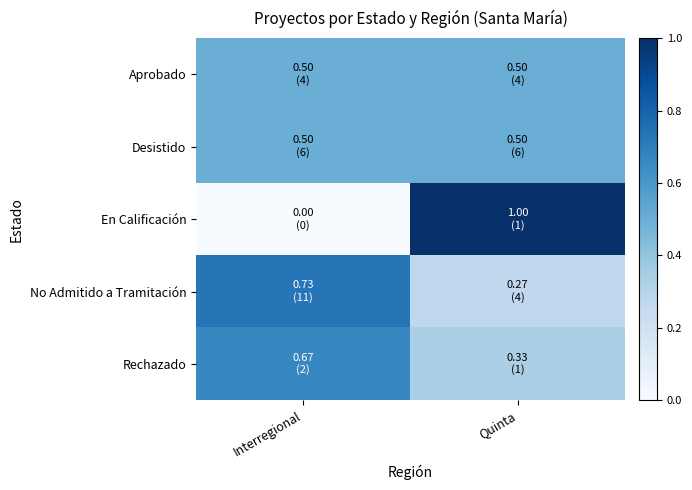

Which series has the widest spread of values?

En Calificación